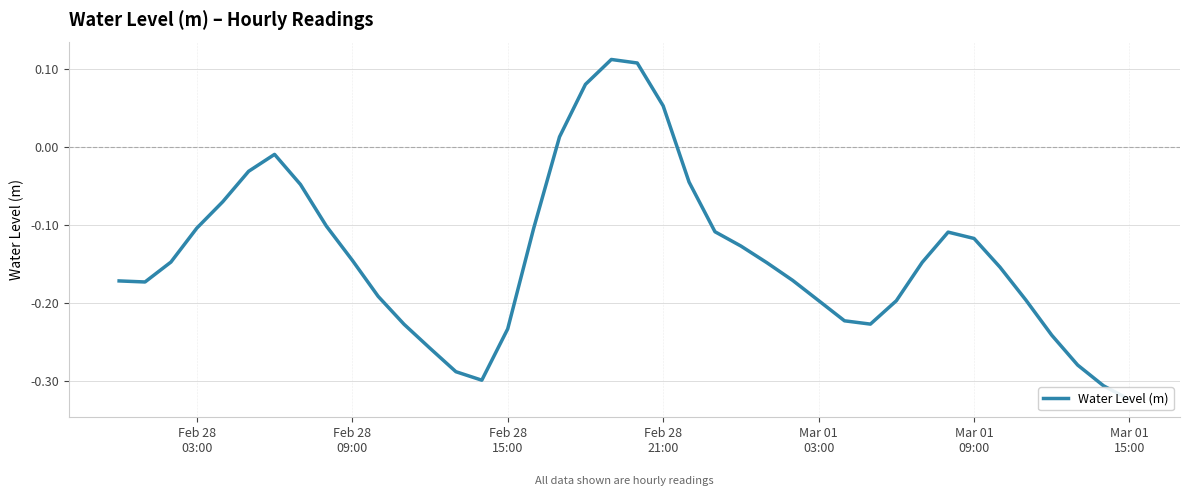

The value at 35 is -0.3. True or false?

False